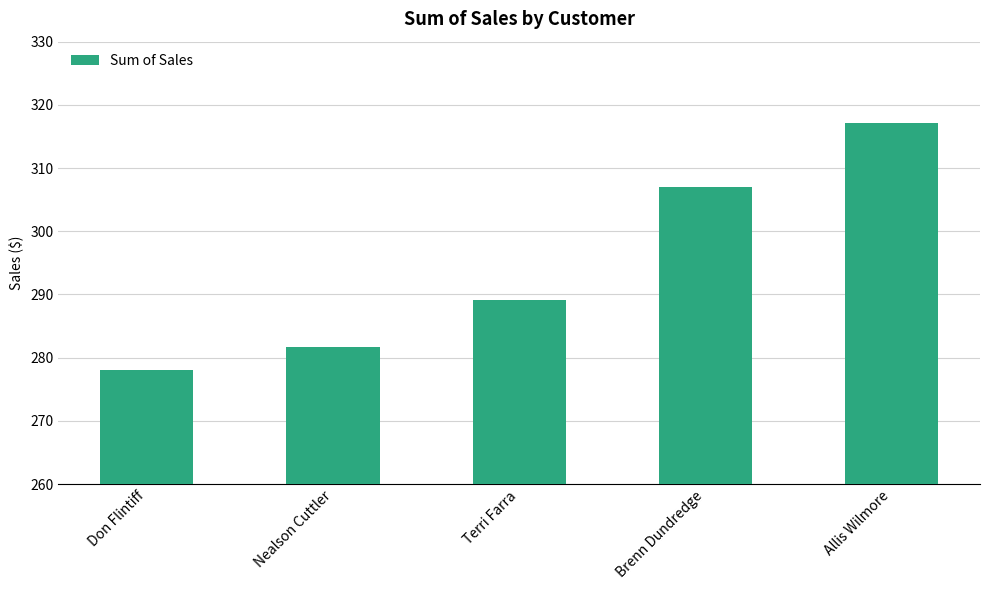

Which category has the lowest value across all series?

Don Flintiff